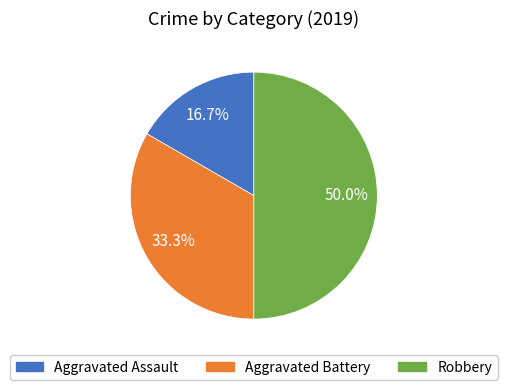

Which has a higher value, Aggravated Assault or Aggravated Battery?

Aggravated Battery